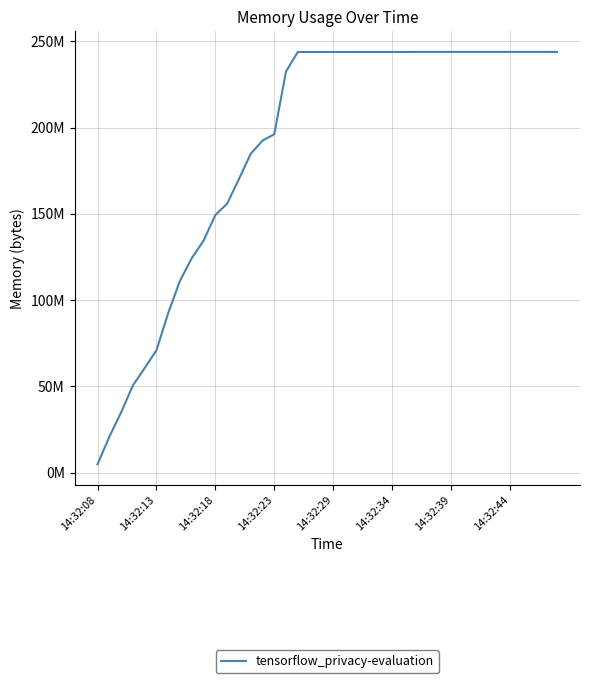

What is the difference between the maximum and minimum values?

239116288